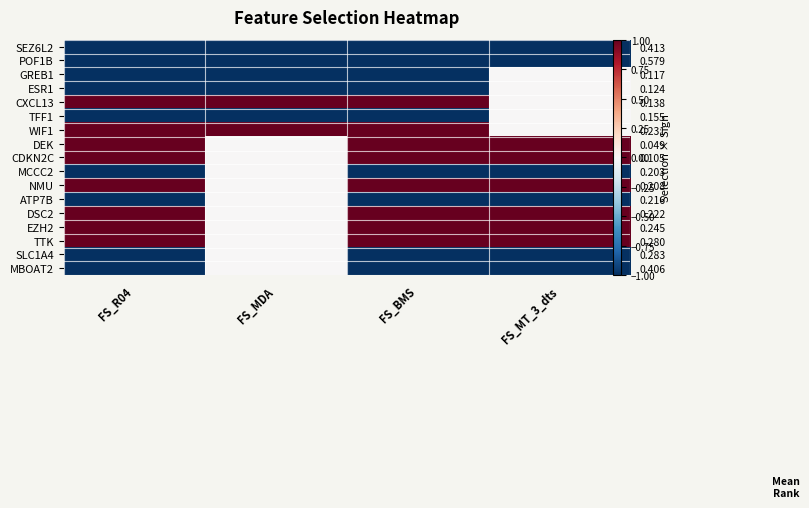

The GREB1 series shows -1 at FS_BMS. True or false?

True